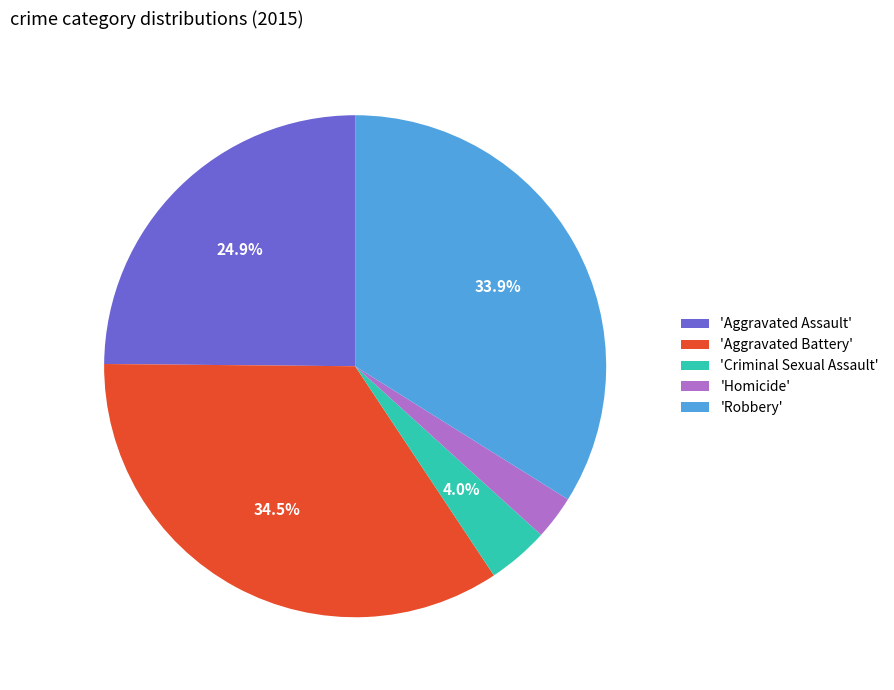

How many slices are in this pie chart?

5